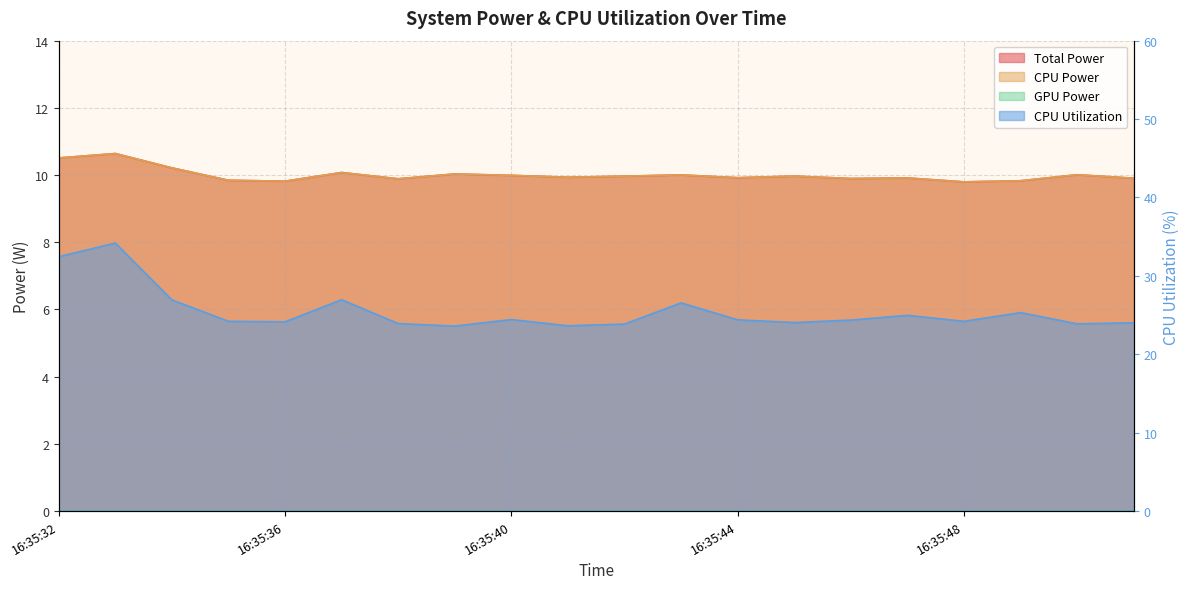

Is it true that Total Power equals 10.2 at 16:35:34?

True